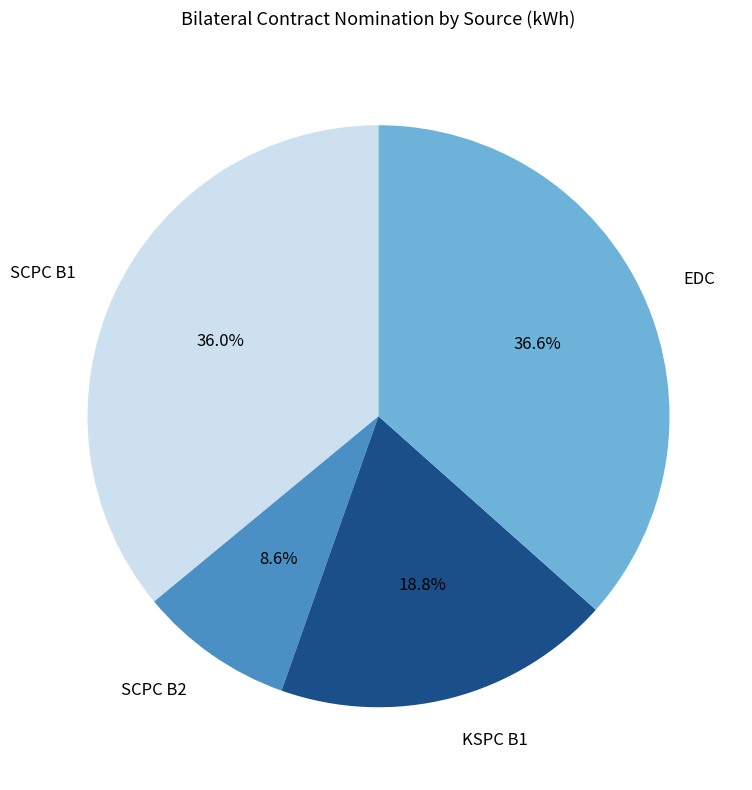

Is it true that KSPC B1 is 33% of the pie?

False